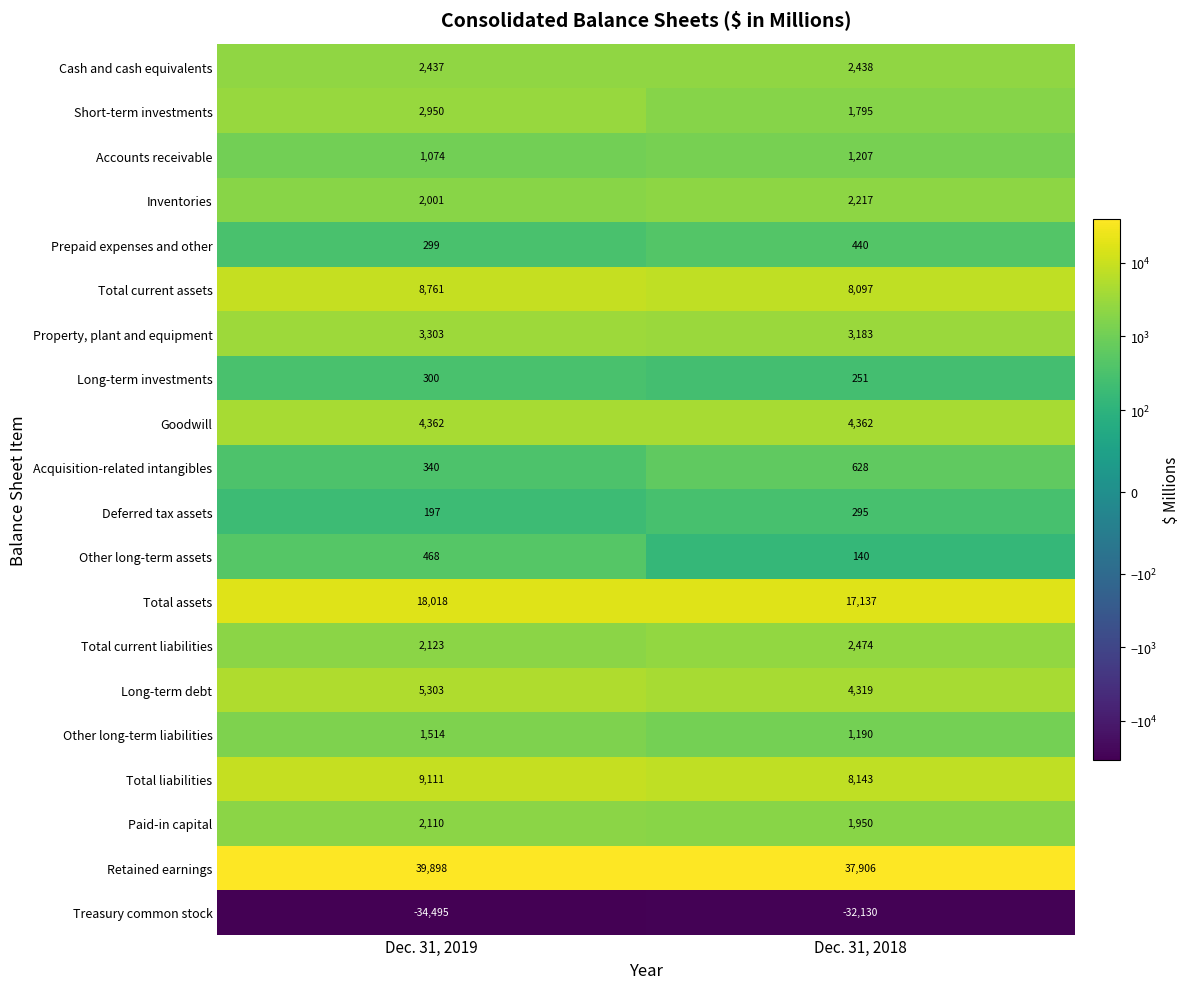

At which category does the chart reach its peak across all series?

Dec. 31, 2019